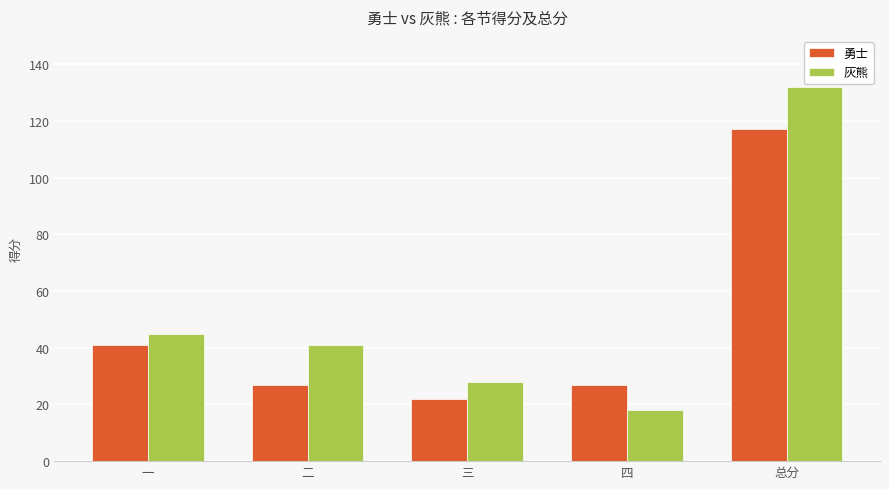

Rank the series by their average value, from highest to lowest.

灰熊, 勇士